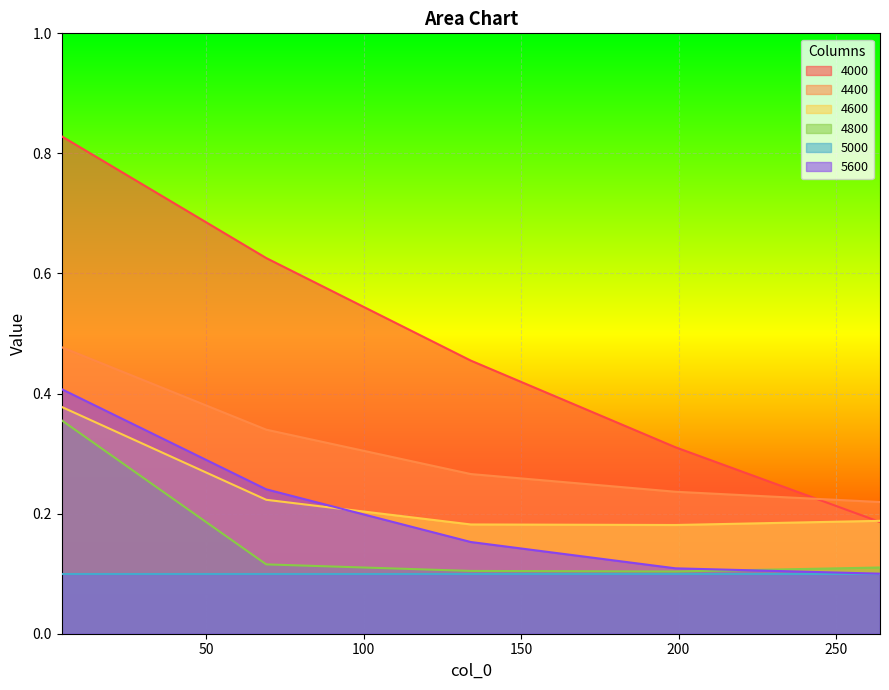

Which category has the lowest value in the 4000 series?

264